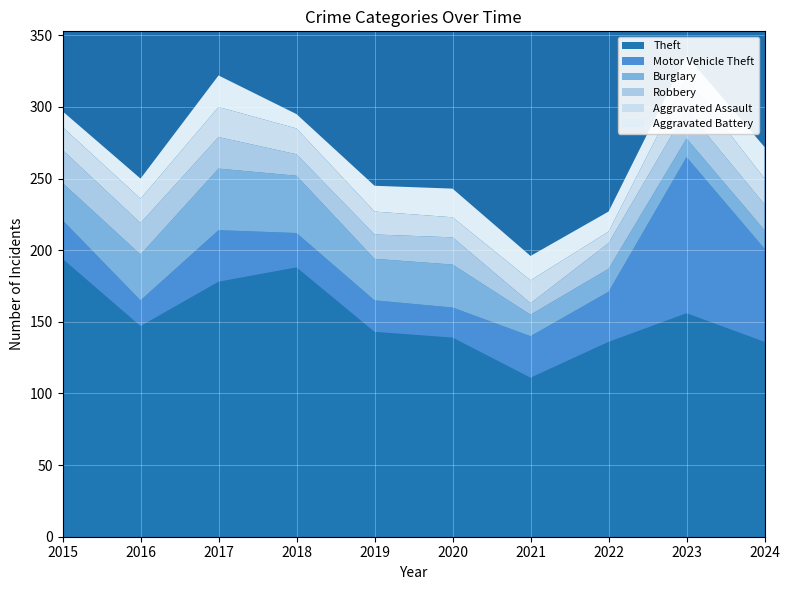

Reading left to right, transcribe all the data shown in this chart.

Theft: 194	147	178	188	143	139	111	136	156	136
Motor Vehicle Theft: 27	18	36	24	22	21	29	35	109	65
Burglary: 26	32	43	40	29	30	15	16	13	13
Robbery: 23	22	22	15	17	19	8	18	20	18
Aggravated Assault: 16	17	21	18	16	14	16	8	22	18
Aggravated Battery: 11	14	22	10	18	20	17	14	16	22